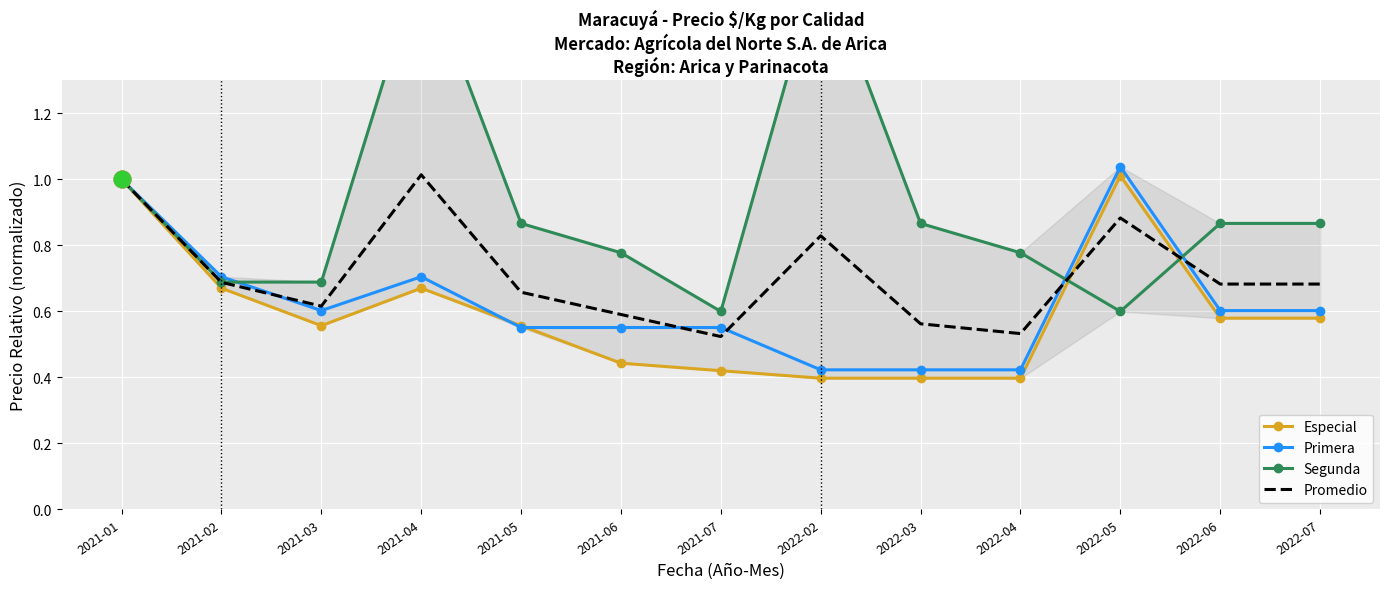

What position from the left is 2021-02?

2